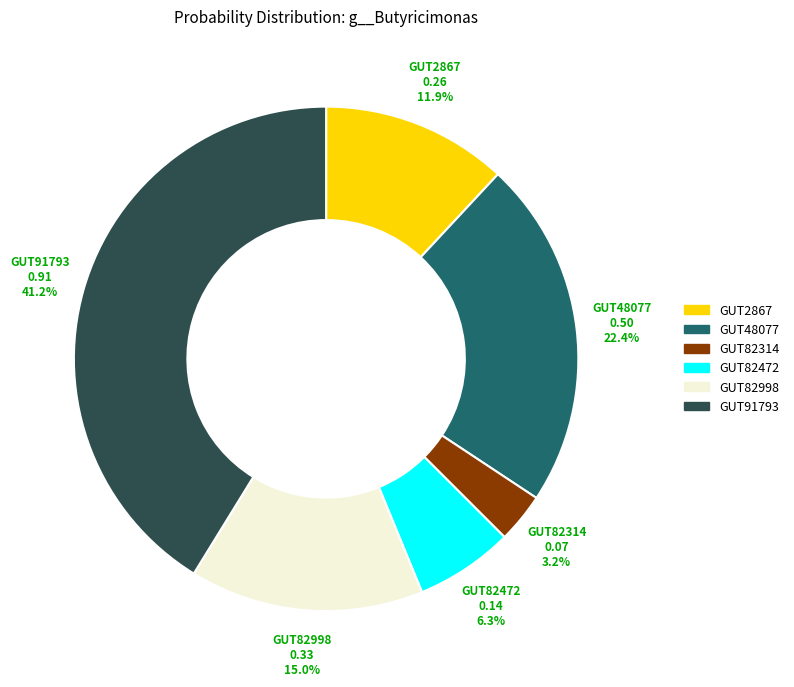

Is there a majority slice in this chart?

No